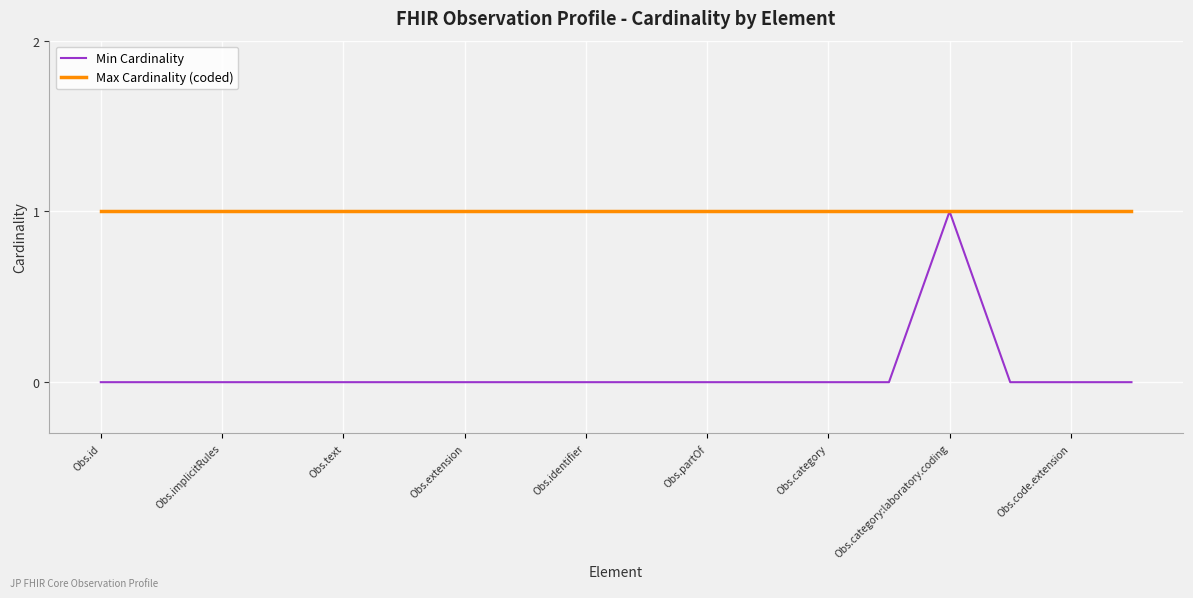

Which series has the largest total across all categories?

Max Cardinality (coded)